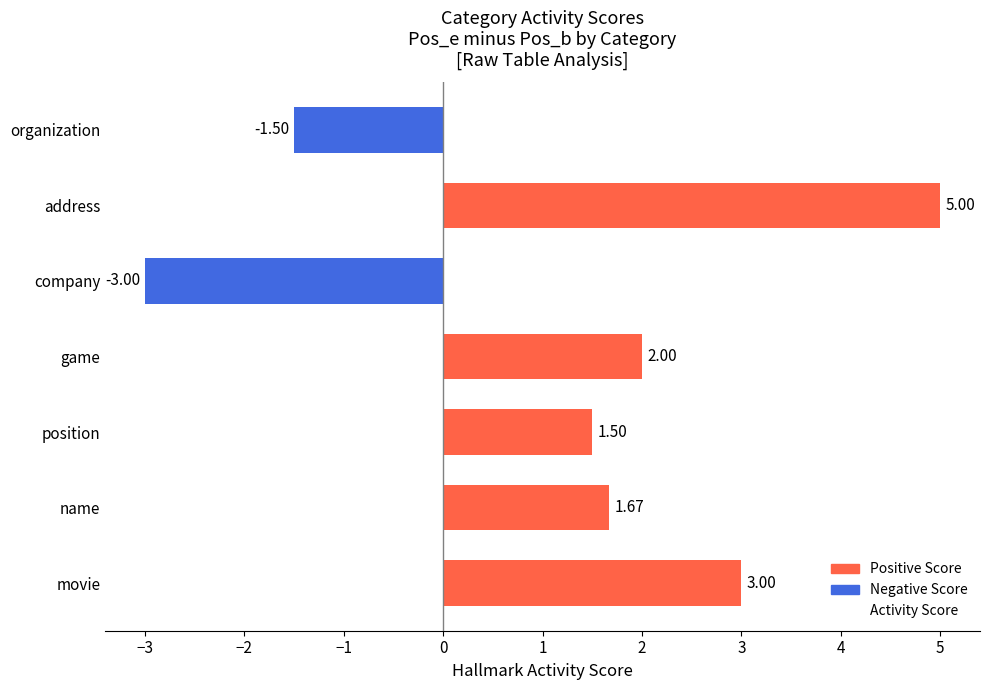

At which category does the chart reach its minimum across all series?

company